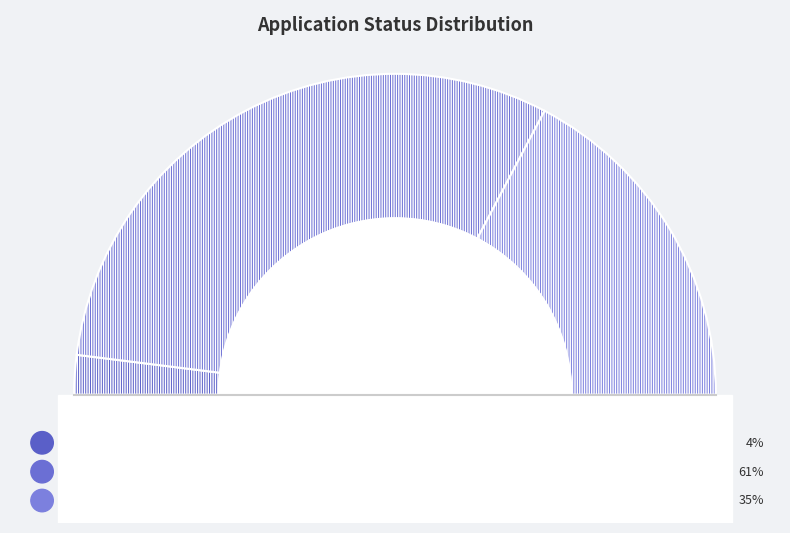

What is the largest slice in the pie chart?

Successful PDC First Attempt